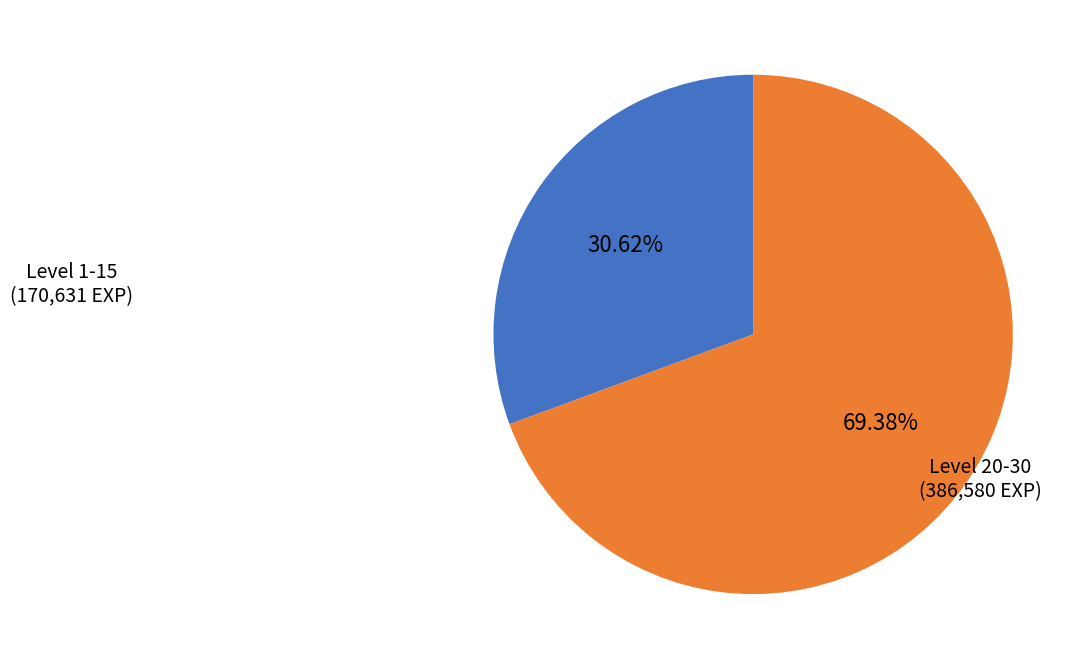

Is the sum of Level 20-30 and Level 1-15 greater than half?

Yes